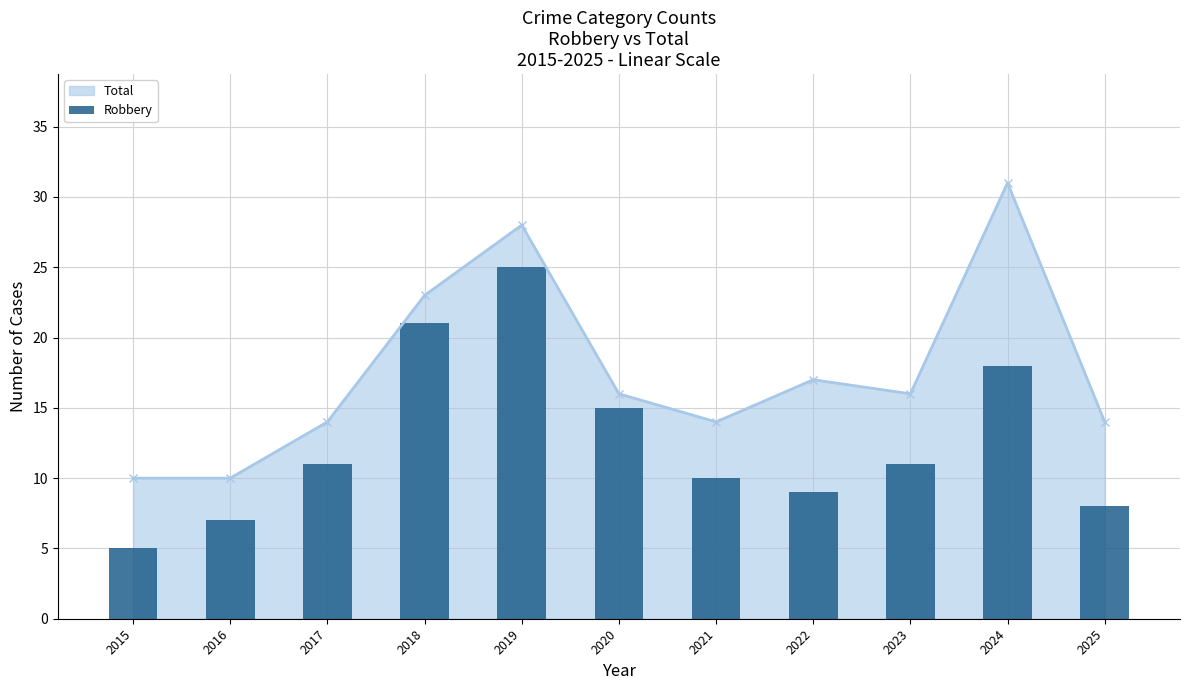

The chart shows a value of 5 at 2017. True or false?

False